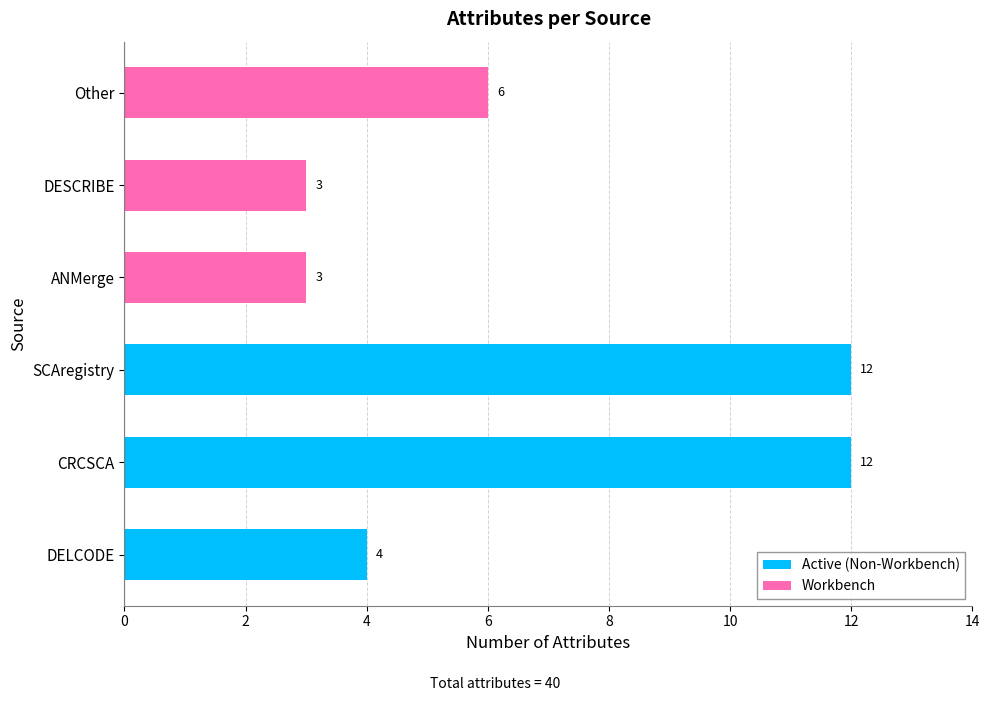

List the series in order of their overall mean, highest first.

Active (Non-Workbench), Workbench